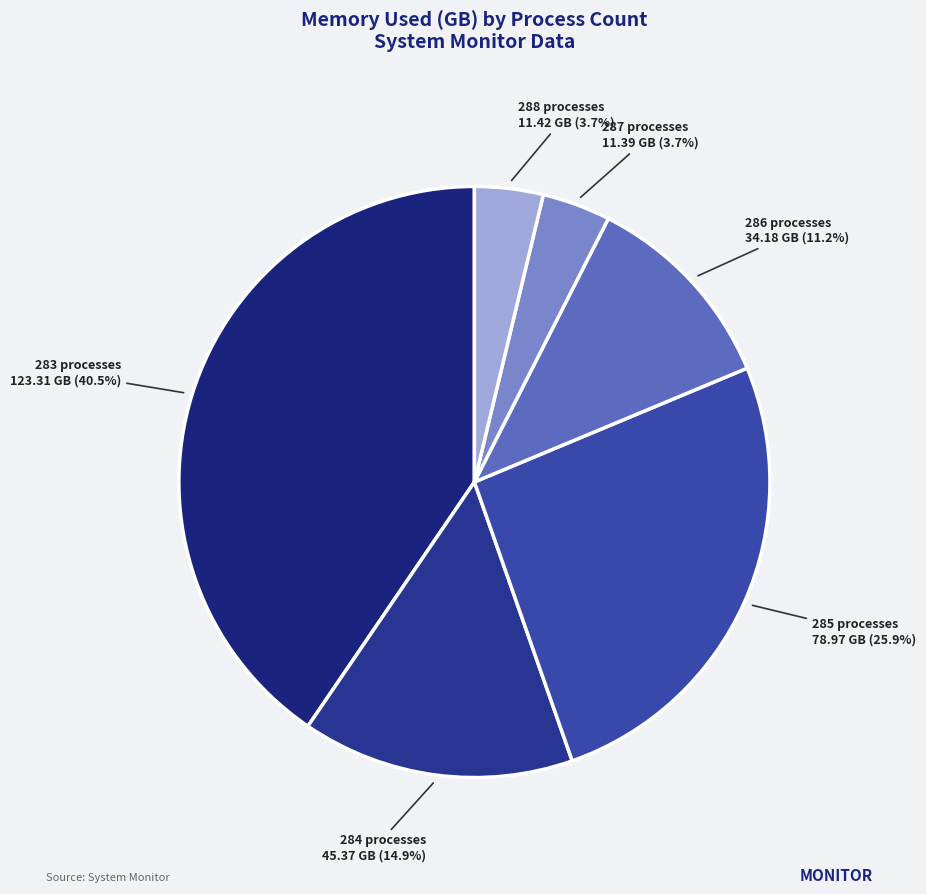

How many segments does this pie chart have?

6